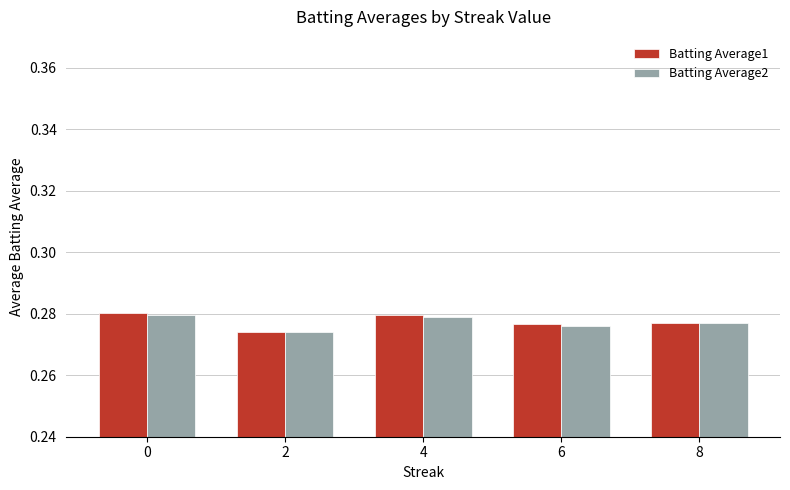

What is the total value across all series at 4?

0.6